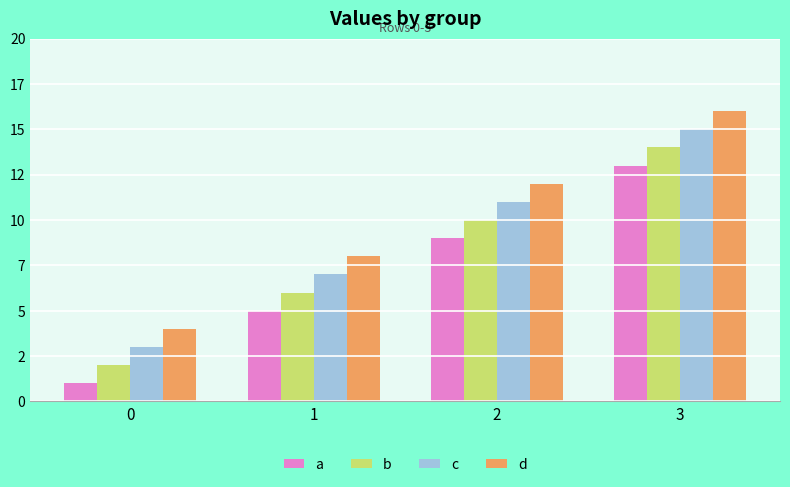

Is it true that d equals 6 at 0?

False